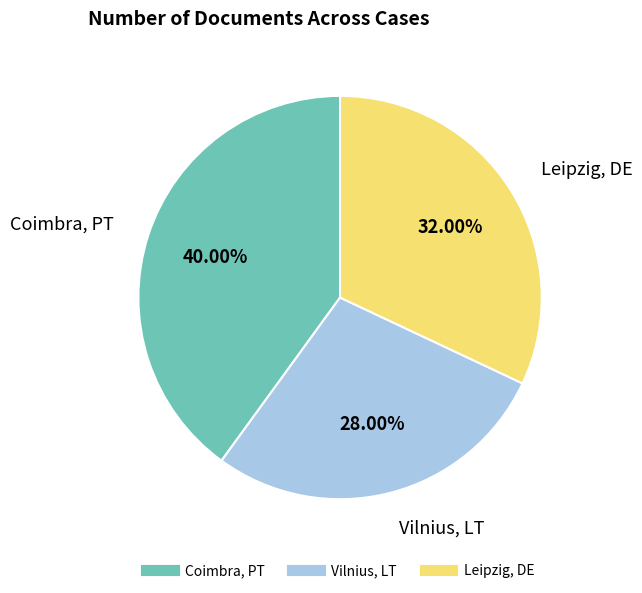

Is there a majority slice in this chart?

No